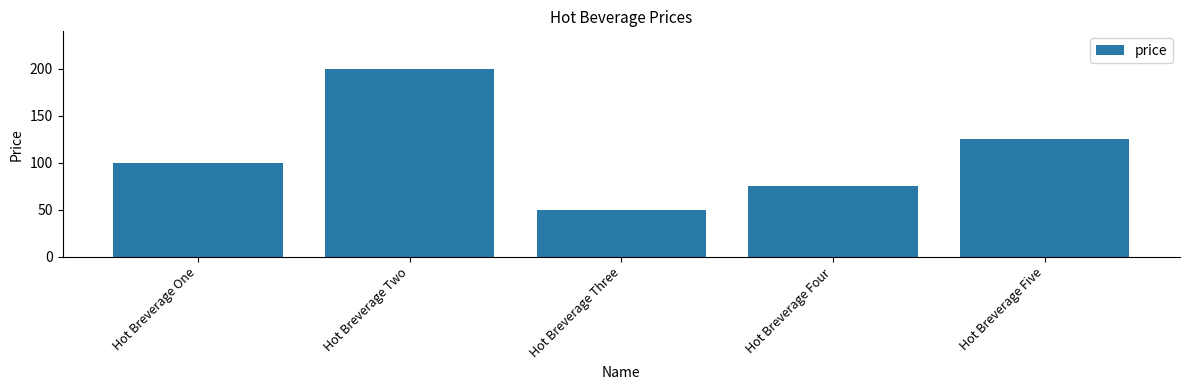

What is the difference between the maximum and second lowest values?

125